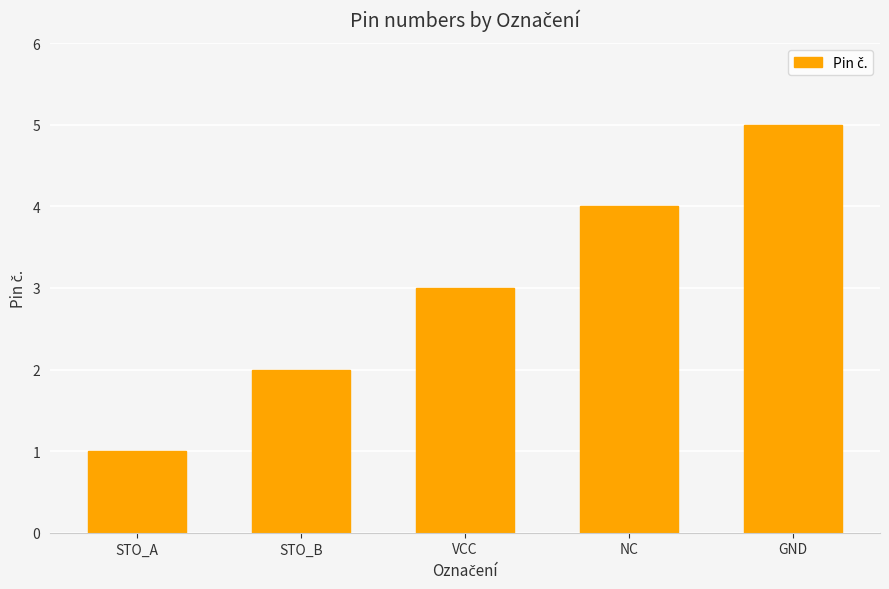

What is the difference between the maximum and minimum values?

4